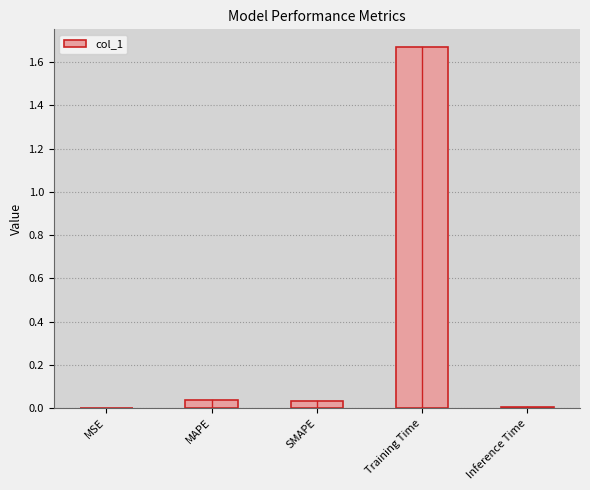

The chart shows a value of 0.0 at SMAPE. True or false?

True